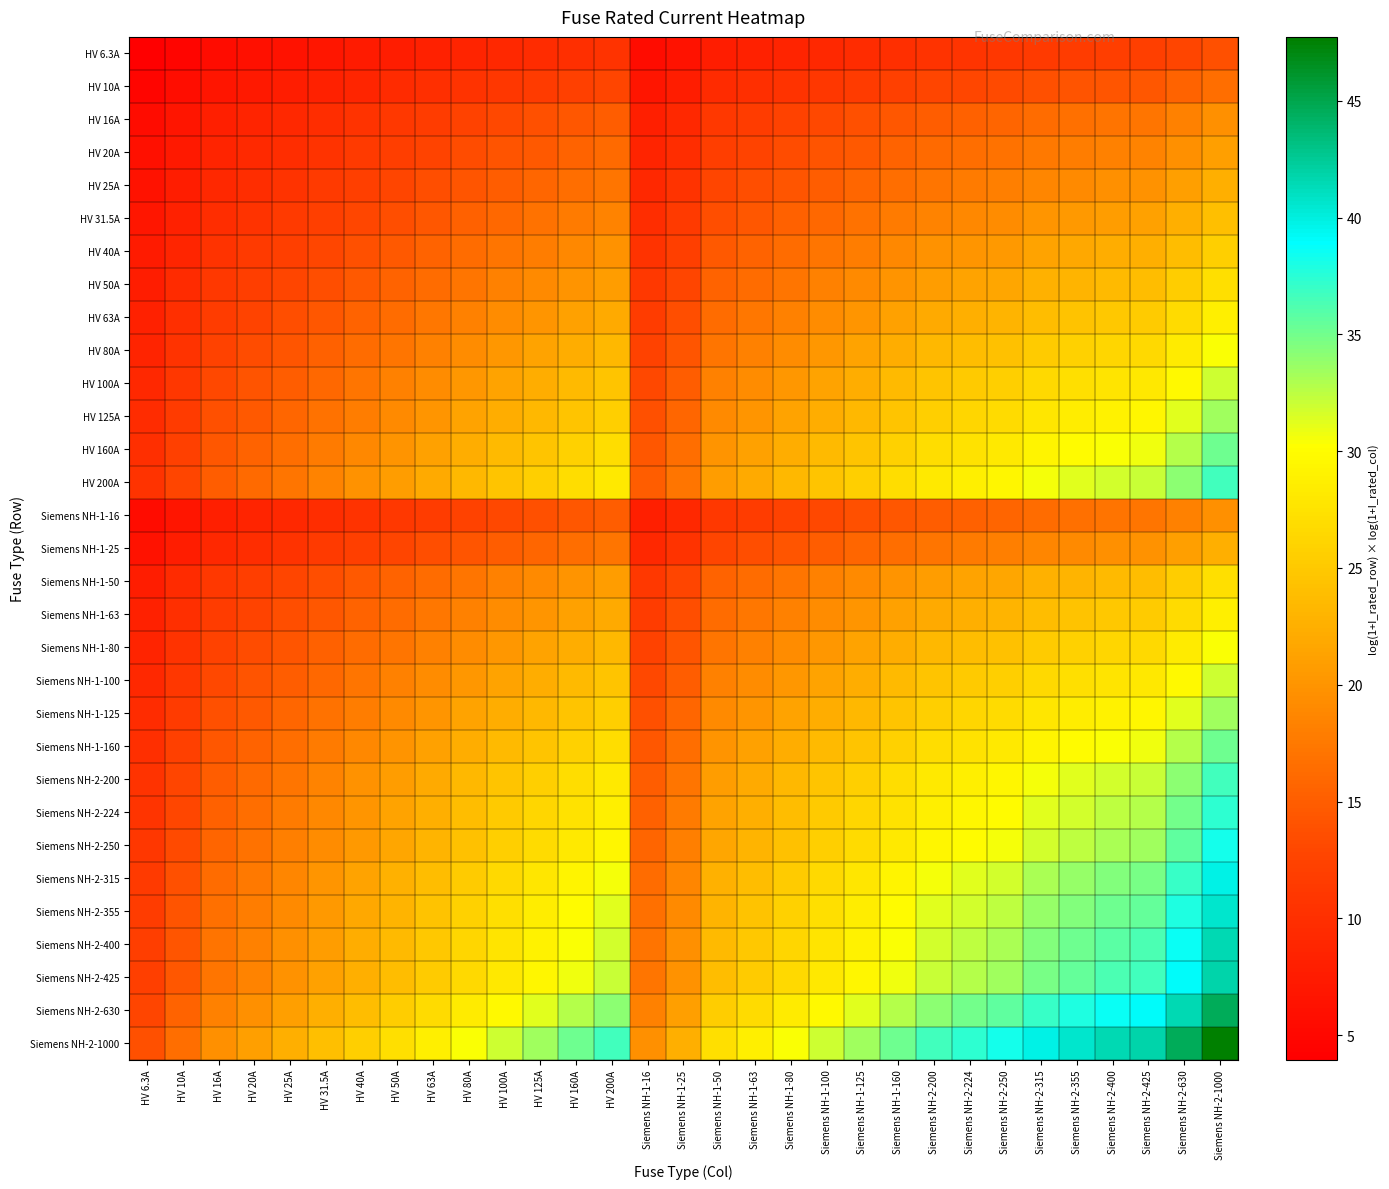

At which category is the sum across all series the highest?

Siemens NH-2-1000